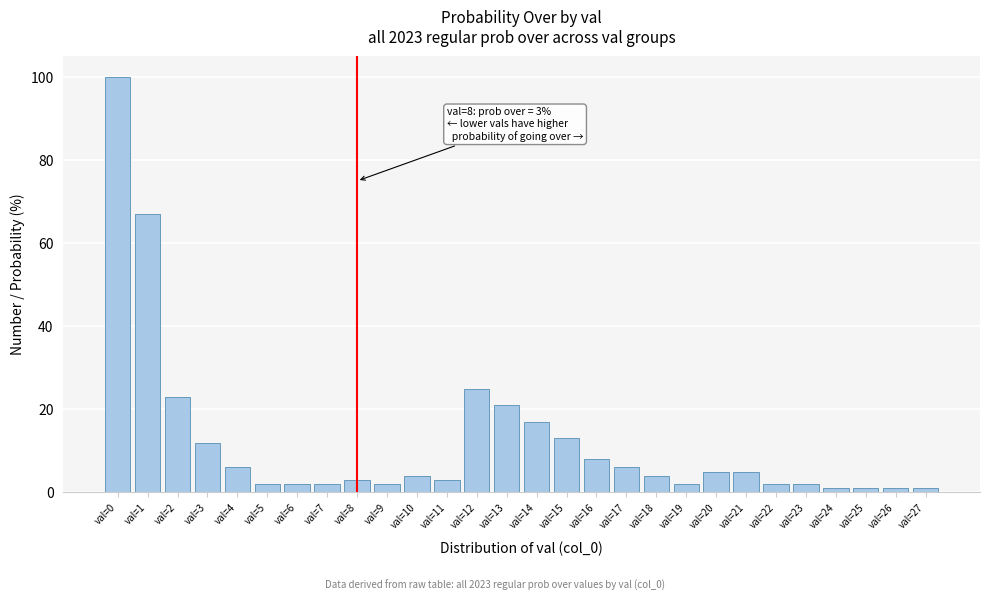

Reading left to right, transcribe all the data shown in this chart.

100	67	23	12	6	2	2	2	3	2	4	3	25	21	17	13	8	6	4	2	5	5	2	2	1	1	1	1